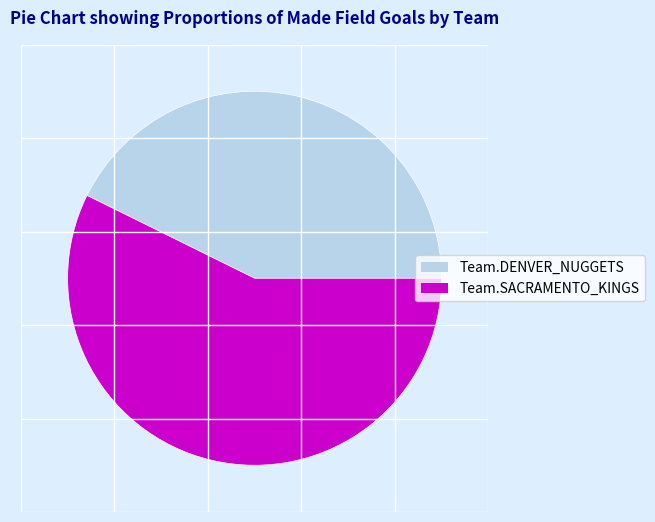

What is the smallest slice in the pie chart?

Team.DENVER_NUGGETS